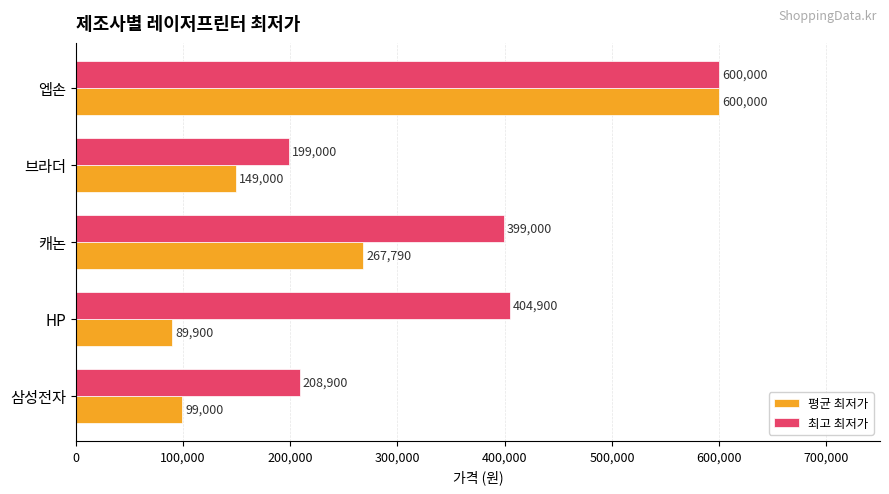

What is the highest value of the 최고 최저가 series?

600000